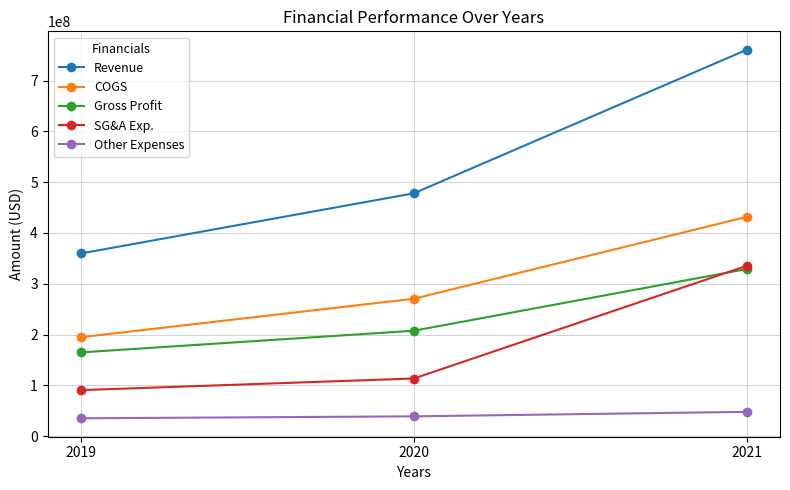

What is the minimum value for Other Expenses?

35176000